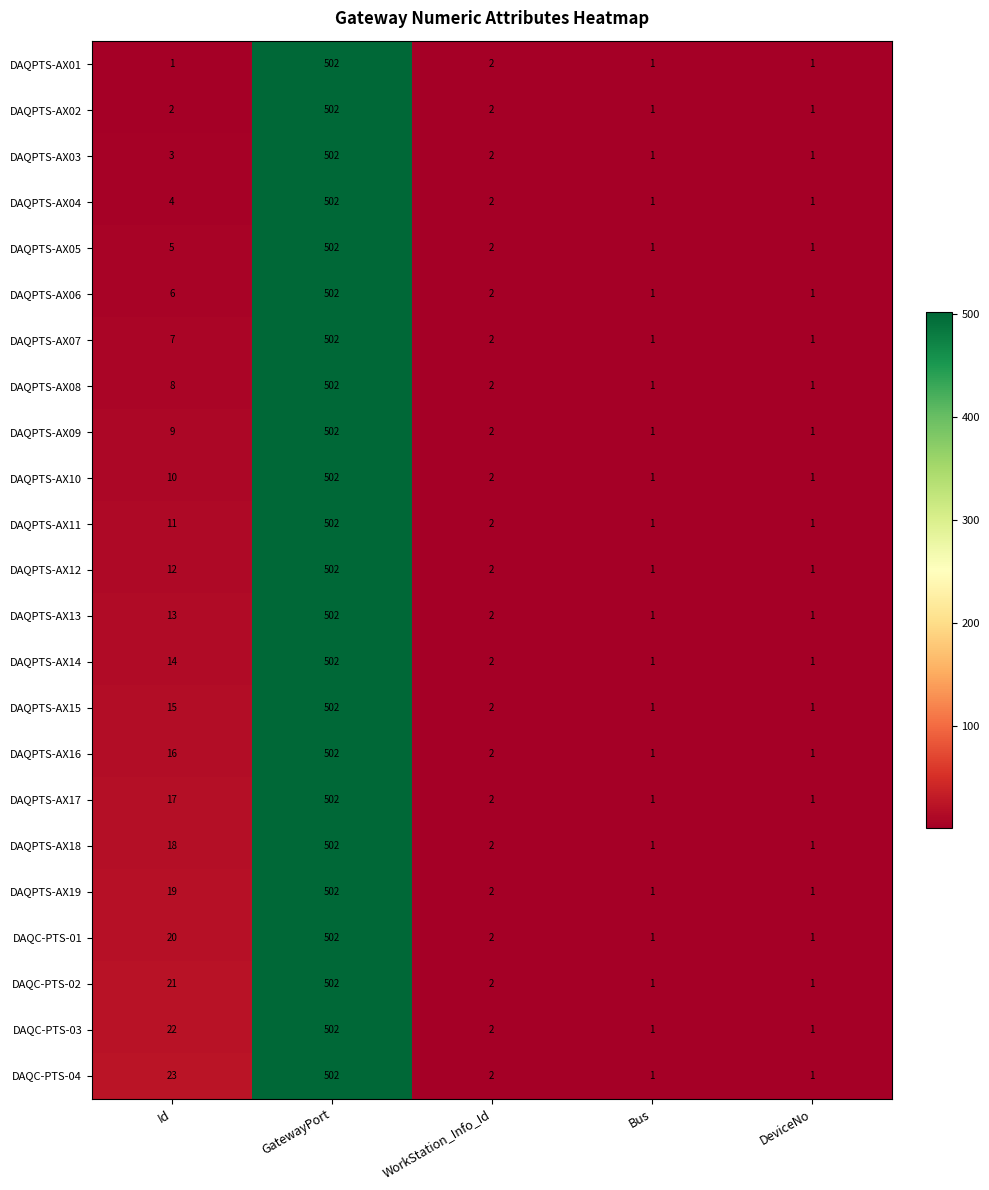

At how many categories does at least one series exceed 213?

1